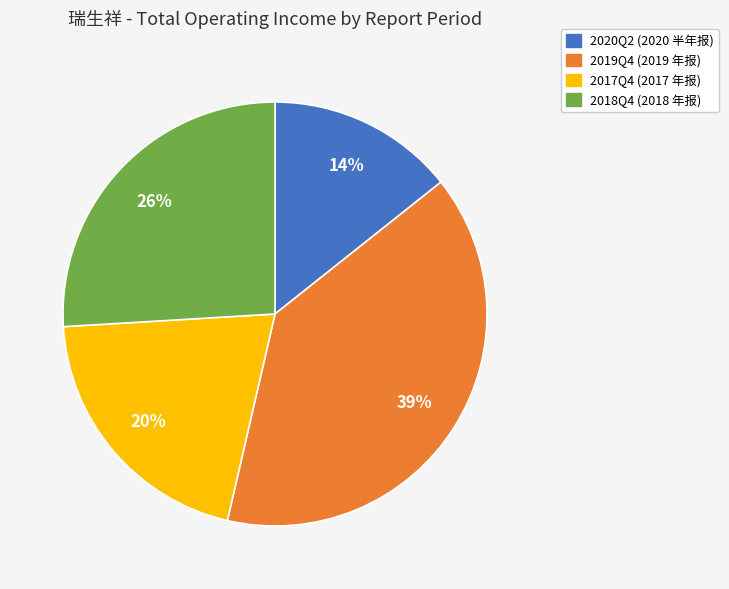

To the nearest percent, what is the difference between the 2017Q4 (2017 年报) and 2020Q2 (2020 半年报) slice percentages?

6%